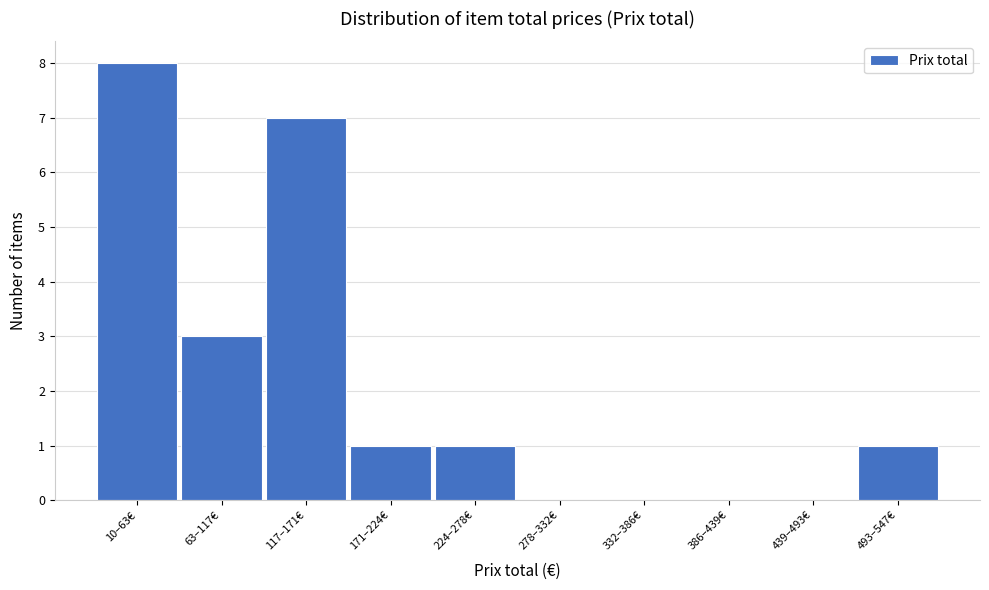

Reading right to left, list all the values displayed in this chart.

493–547€=1	439–493€=0	386–439€=0	332–386€=0	278–332€=0	224–278€=1	171–224€=1	117–171€=7	63–117€=3	10–63€=8